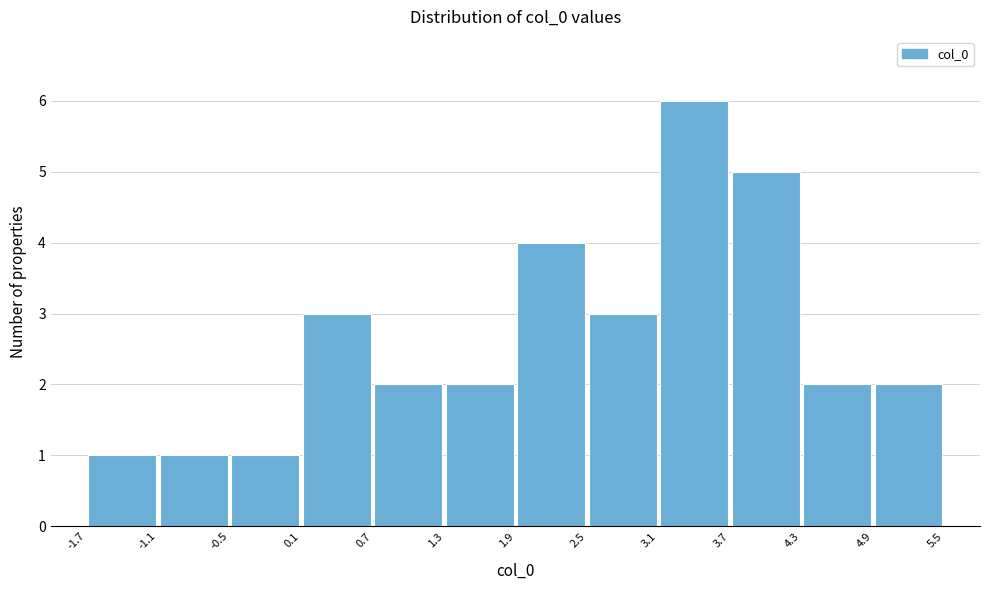

Over which range of the x-axis is the bar tallest?

3.1 to 3.7